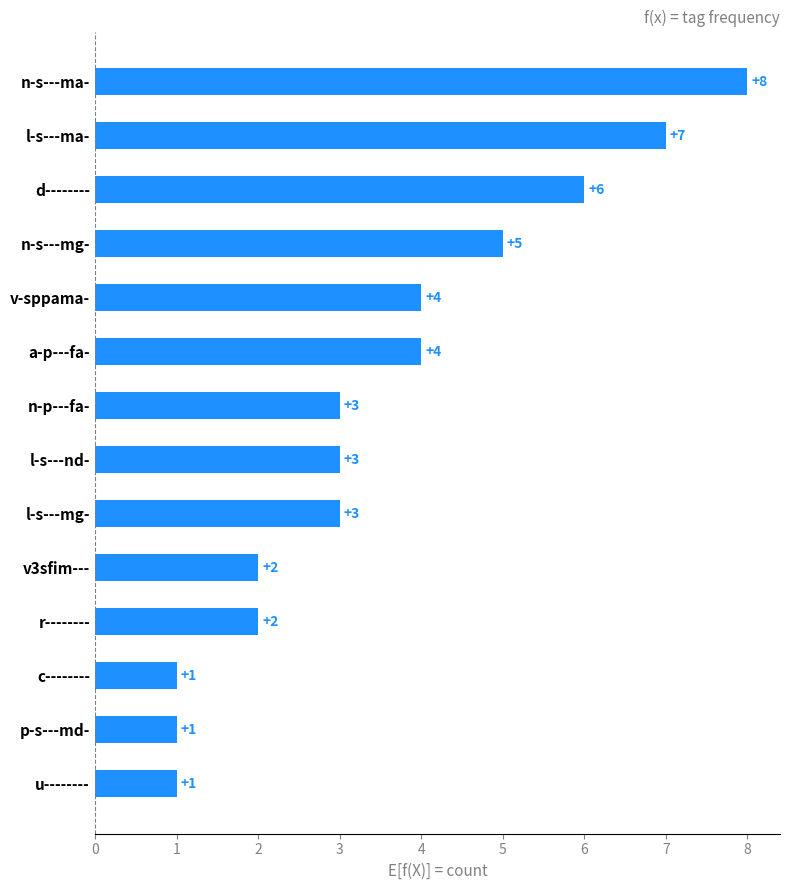

The value at r-------- is 2. True or false?

True